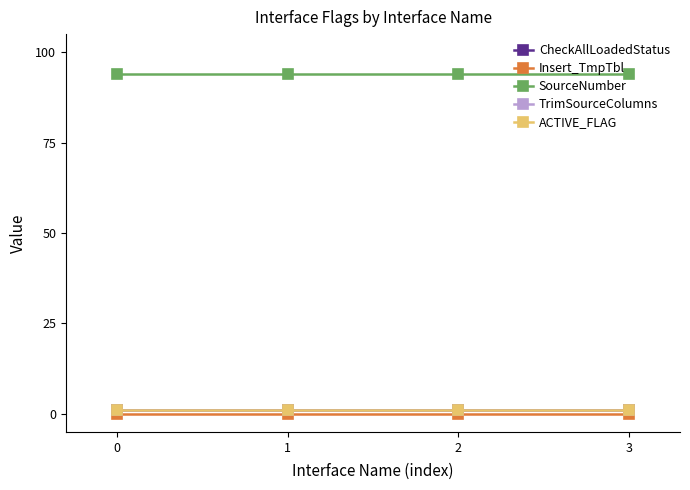

Is this an area chart (filled region under the line)?

No